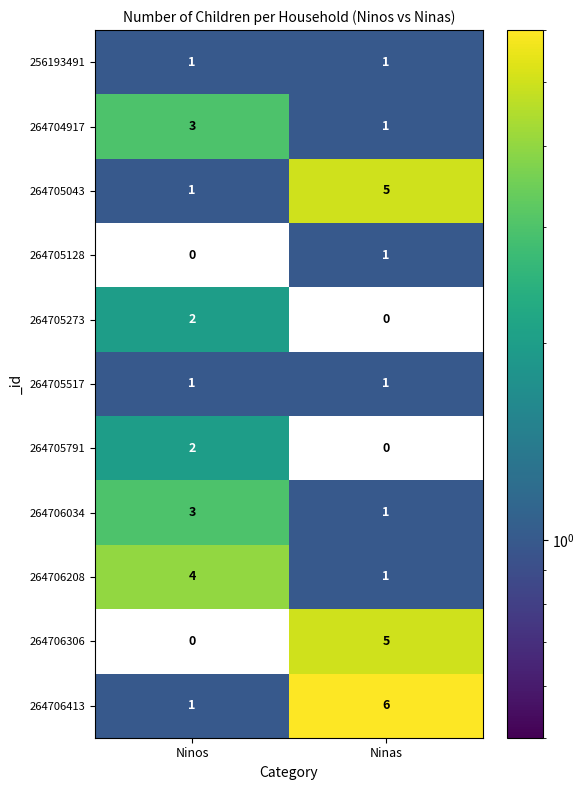

Reading left to right, transcribe all the data shown in this chart.

256193491: Ninos=1	Ninas=1
264704917: Ninos=3	Ninas=1
264705043: Ninos=1	Ninas=5
264705128: Ninos=0	Ninas=1
264705273: Ninos=2	Ninas=0
264705517: Ninos=1	Ninas=1
264705791: Ninos=2	Ninas=0
264706034: Ninos=3	Ninas=1
264706208: Ninos=4	Ninas=1
264706306: Ninos=0	Ninas=5
264706413: Ninos=1	Ninas=6